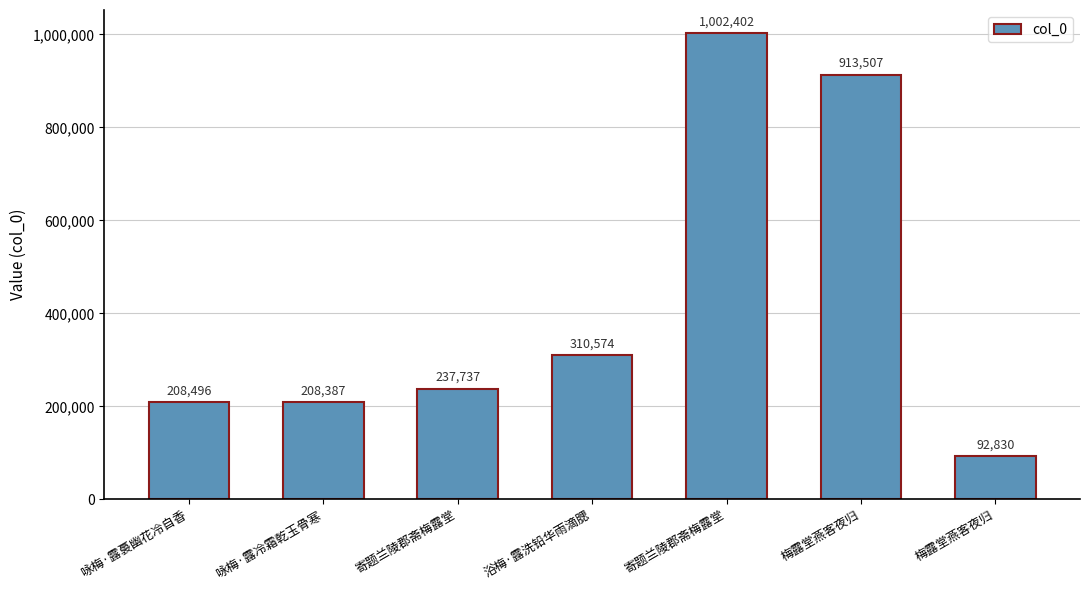

Is it true that the value at 咏梅·露裛幽花冷自香 is 208496?

True